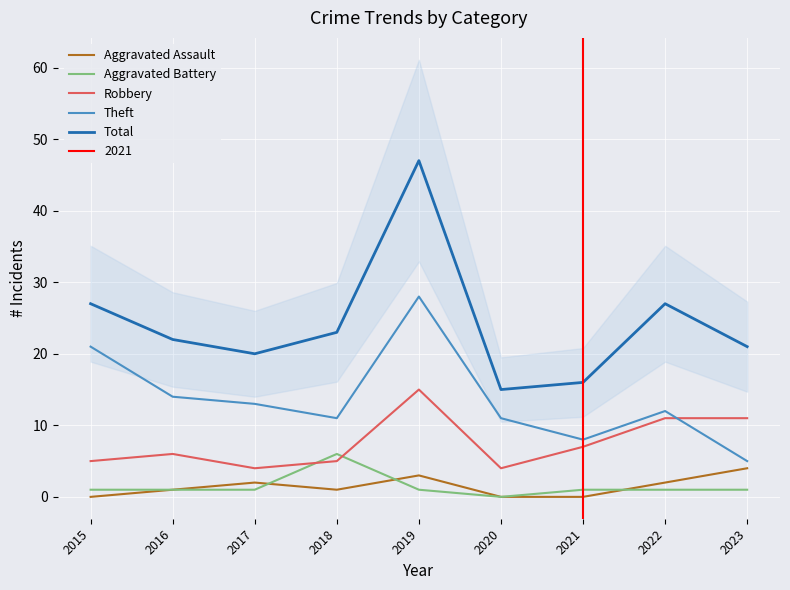

List the labels in order of Theft value, largest first.

2019, 2015, 2016, 2017, 2022, 2018, 2020, 2021, 2023